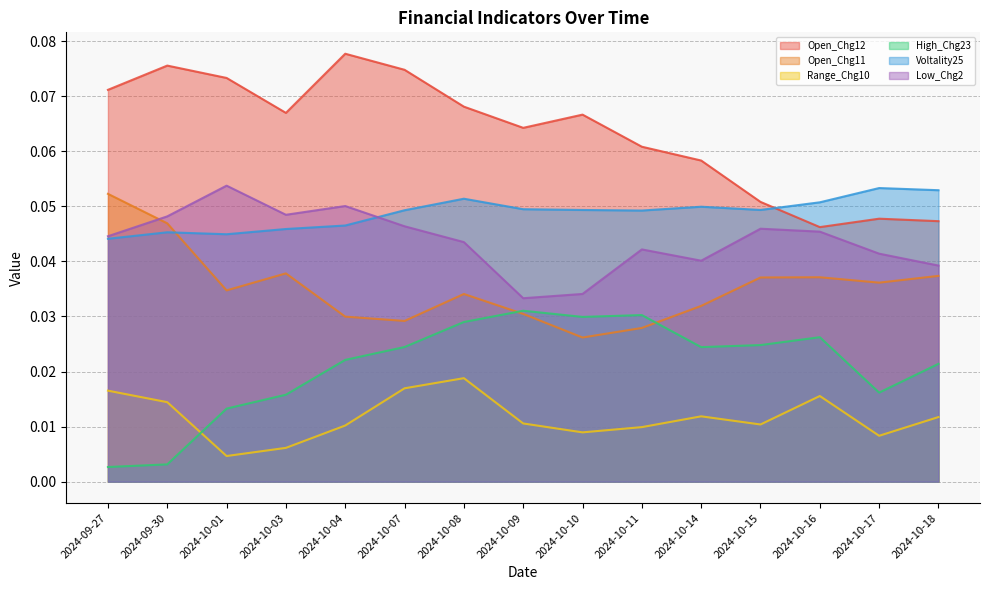

True or false: High_Chg23 and Open_Chg12 cross at least once.

False